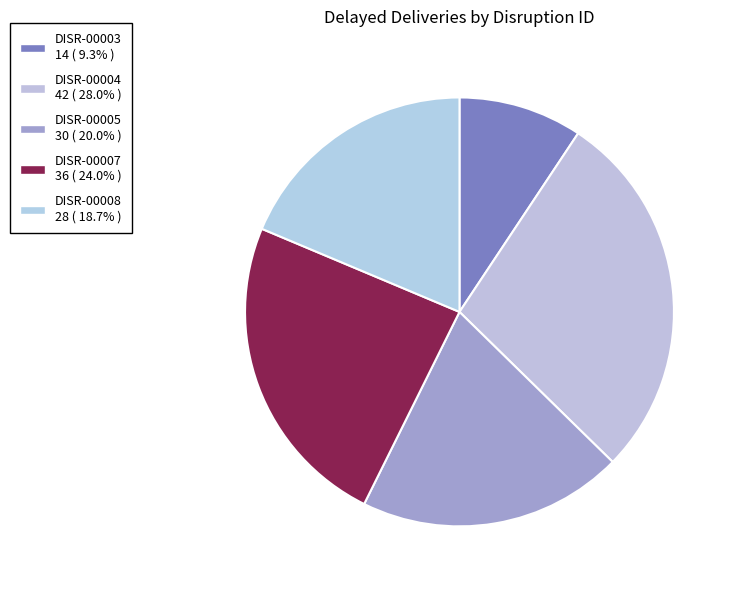

What is the largest slice in the pie chart?

DISR-00004